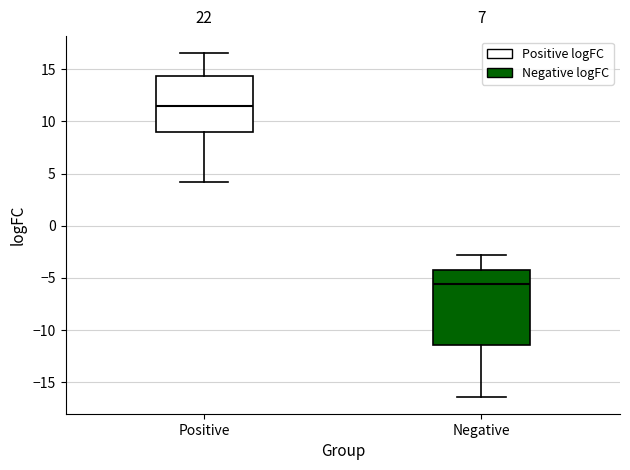

Which box is the tallest, from its lower edge to its upper edge?

Negative